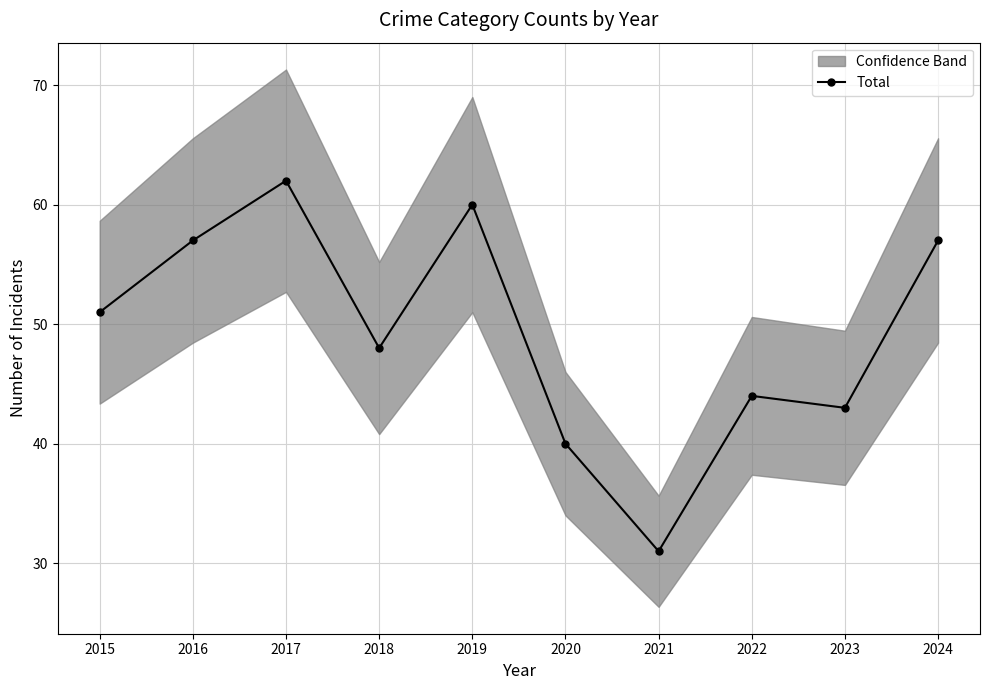

Reading left to right, list all the values displayed in this chart.

2015=51	2016=57	2017=62	2018=48	2019=60	2020=40	2021=31	2022=44	2023=43	2024=57